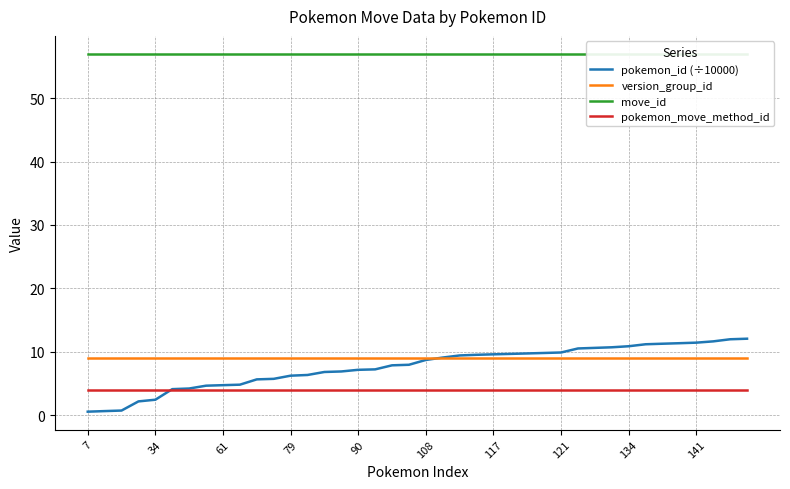

At which category does the chart reach its peak across all series?

7